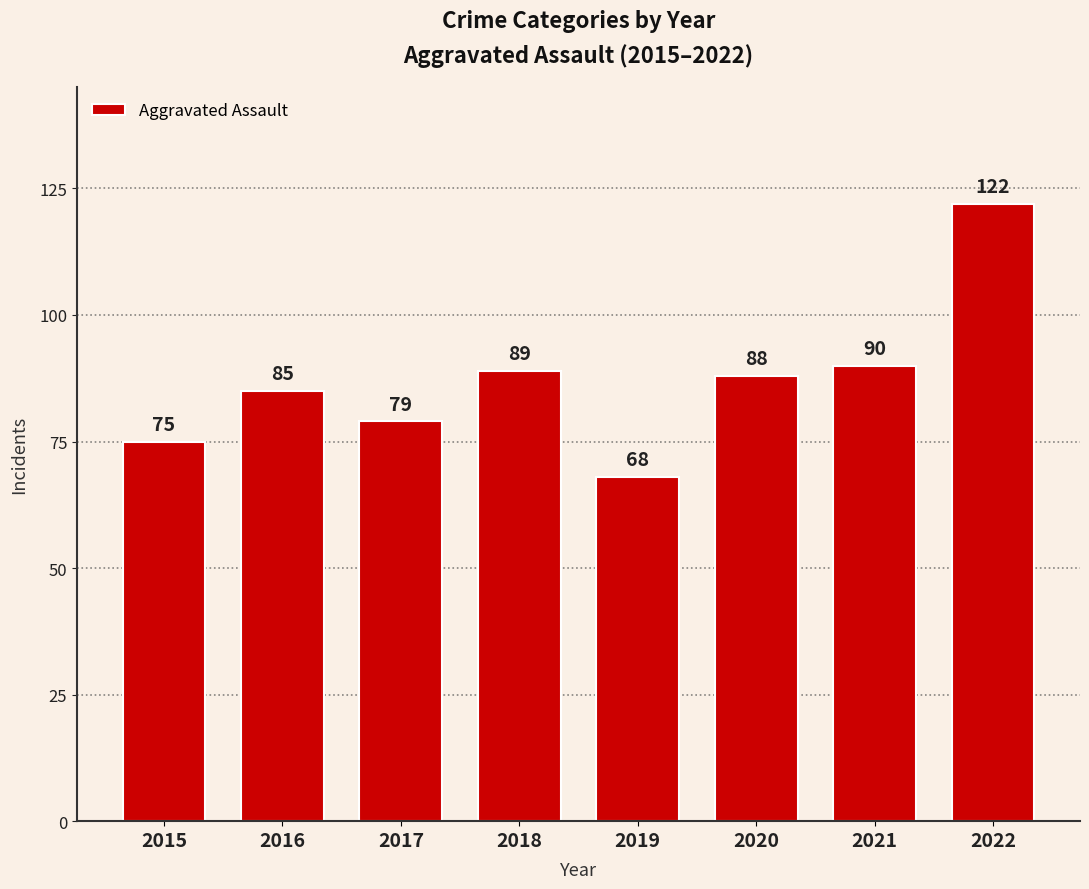

Reading left to right, transcribe all the data shown in this chart.

2015=75	2016=85	2017=79	2018=89	2019=68	2020=88	2021=90	2022=122